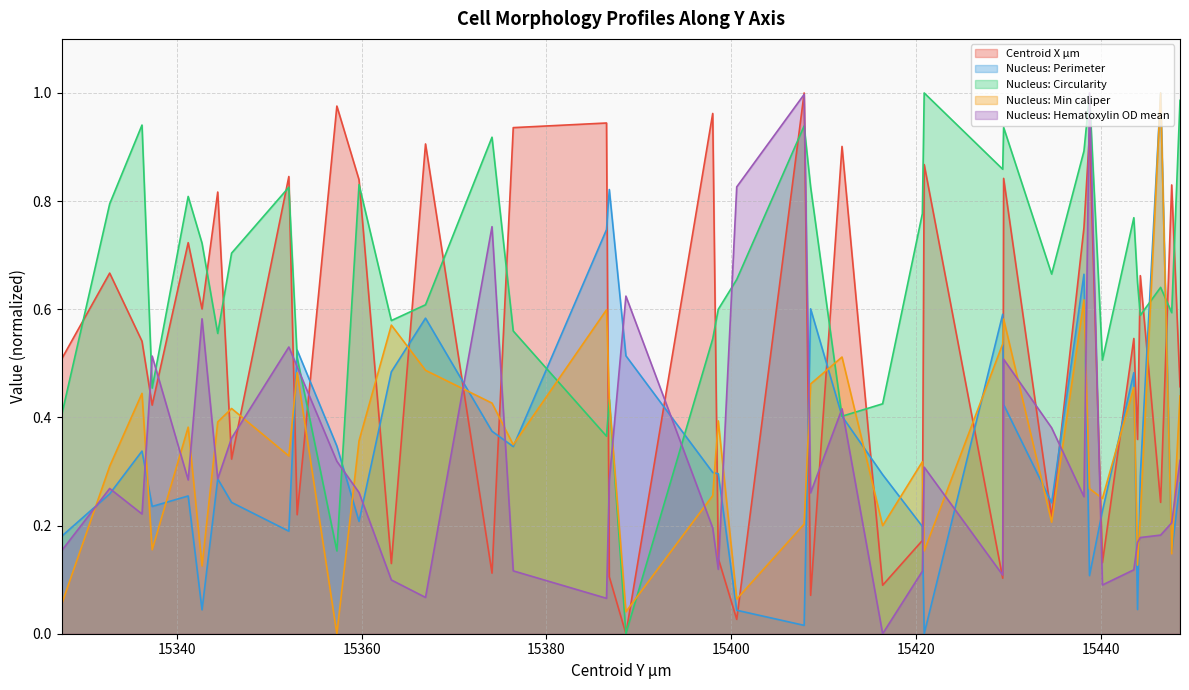

How many distinct data groups are displayed?

5